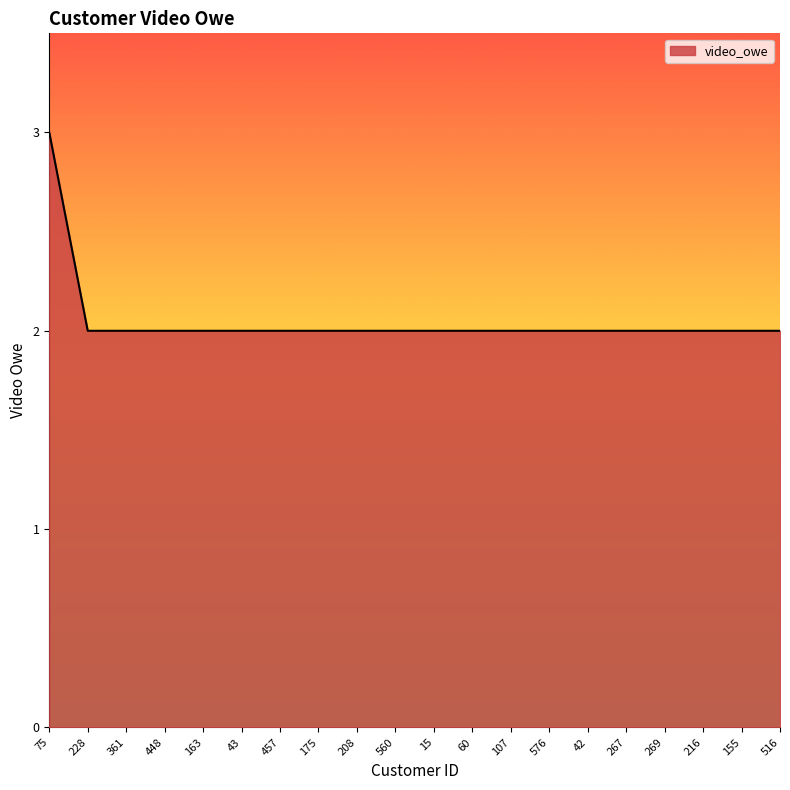

What is the difference between the maximum and minimum values?

1